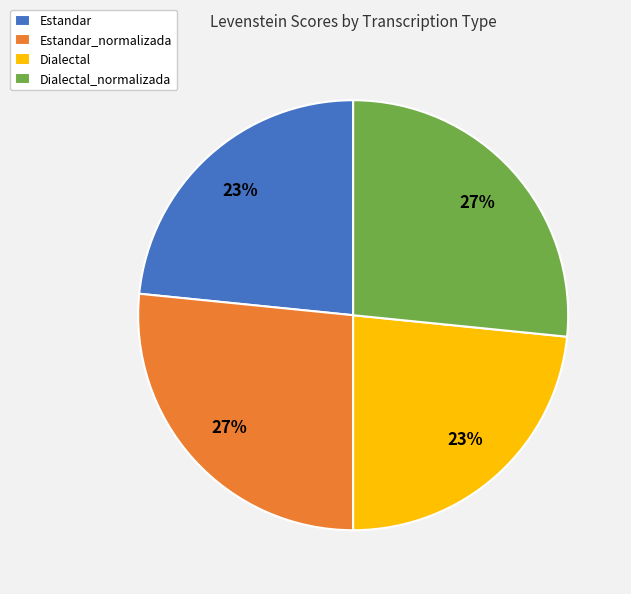

Does Estandar_normalizada represent more than half of the total?

No